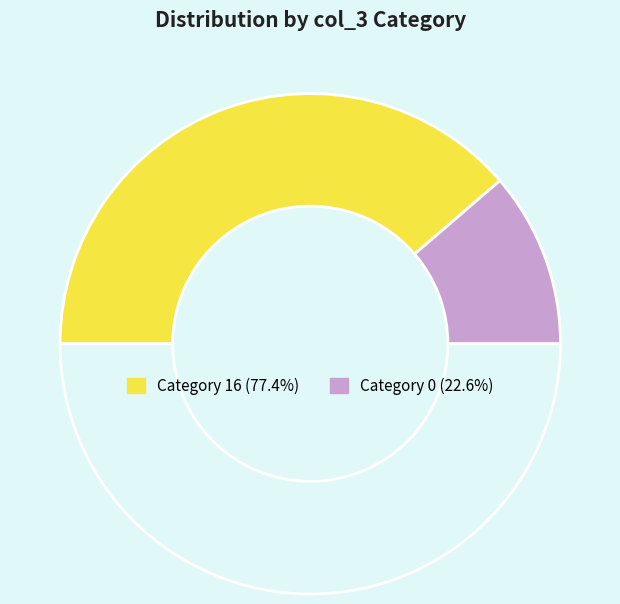

Count the number of slices in the pie.

3